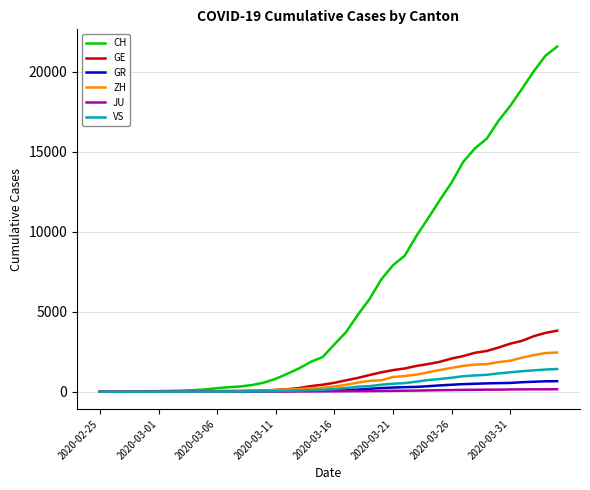

What is the highest value of the ZH series?

2451